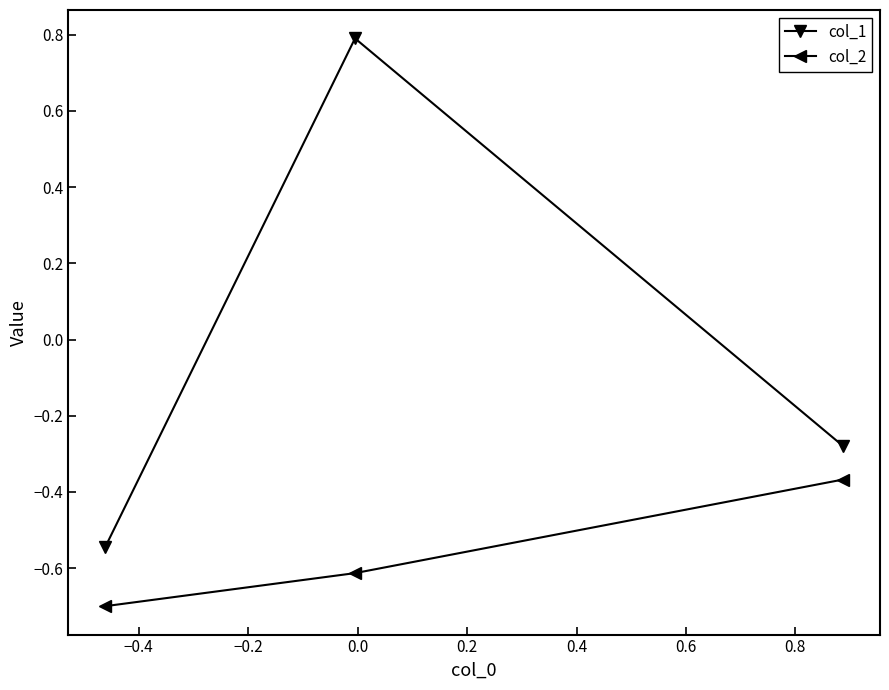

What is the difference between the maximum and minimum values in the col_2 series?

0.3